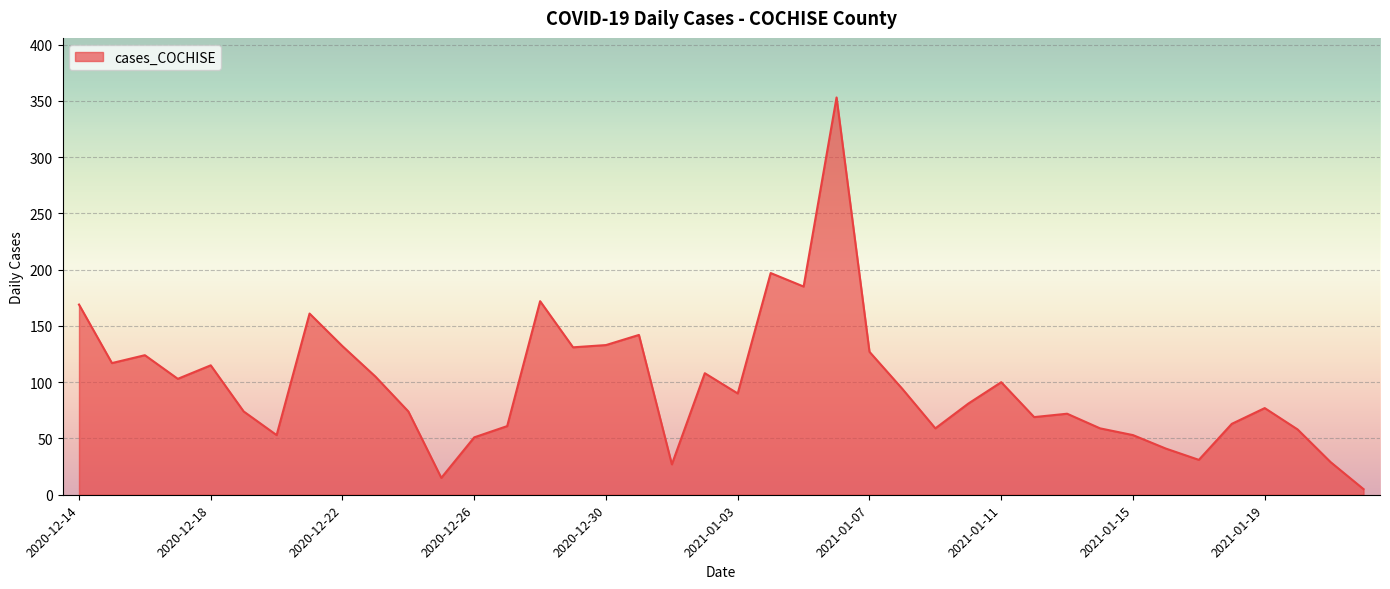

What is the maximum value shown in the chart?

353